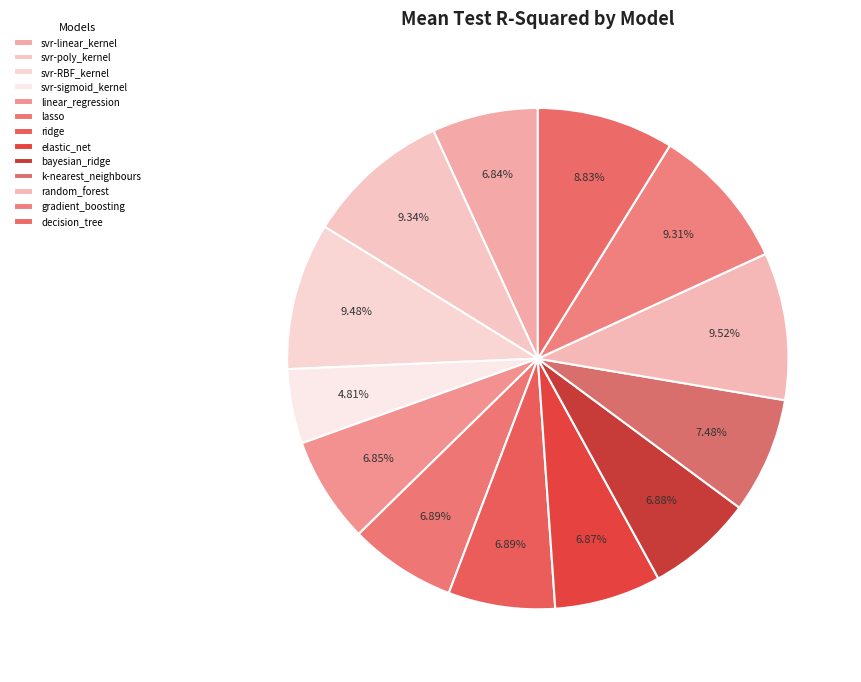

Does svr-linear_kernel account for over 50% of the chart?

No